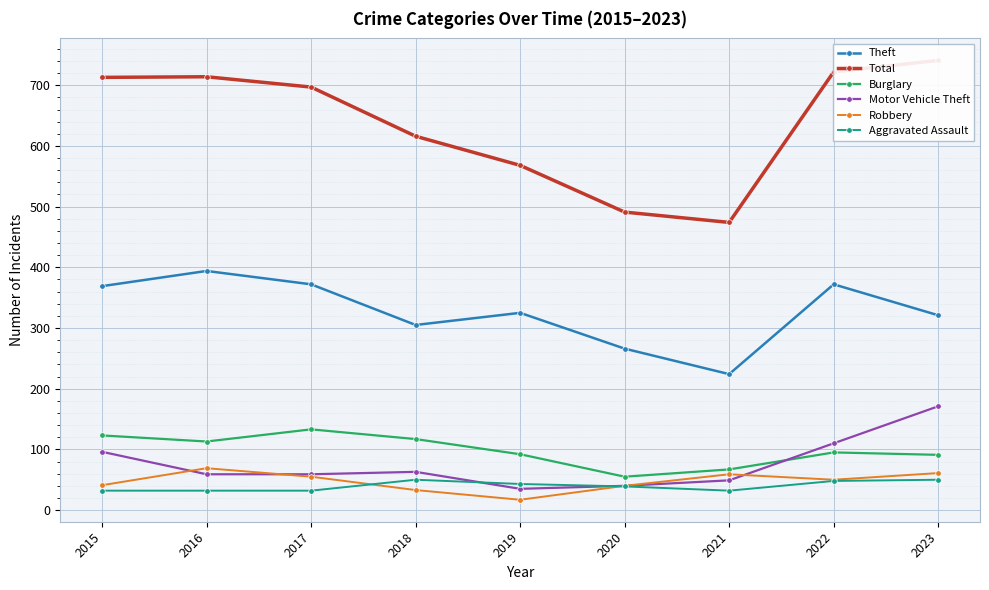

Rank the categories by Motor Vehicle Theft value from lowest to highest.

2019, 2020, 2021, 2016, 2017, 2018, 2015, 2022, 2023